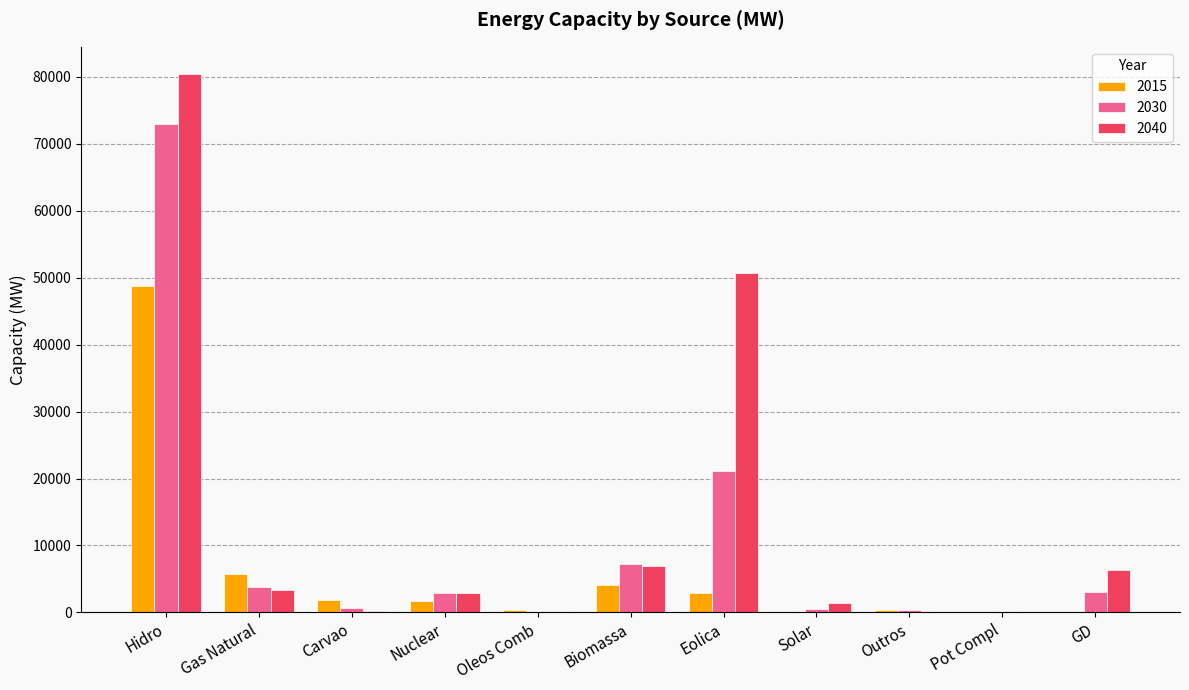

What are all the series names shown in the legend?

2015, 2030, 2040